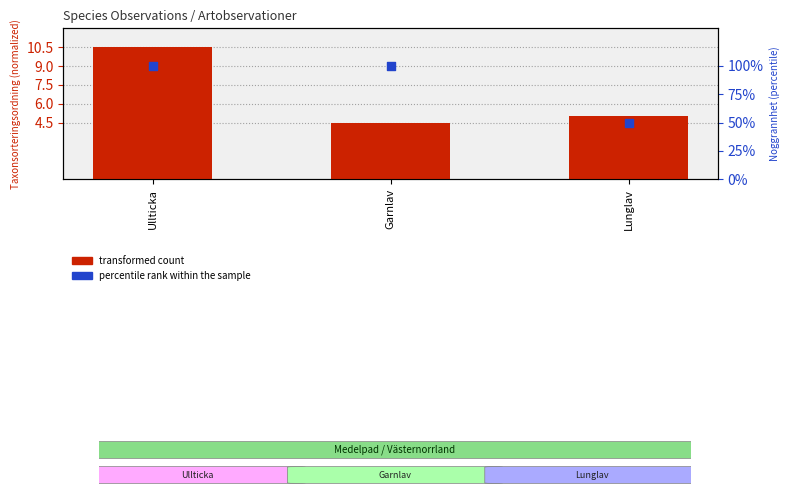

What are all the series names shown in the legend?

transformed count, percentile rank within the sample